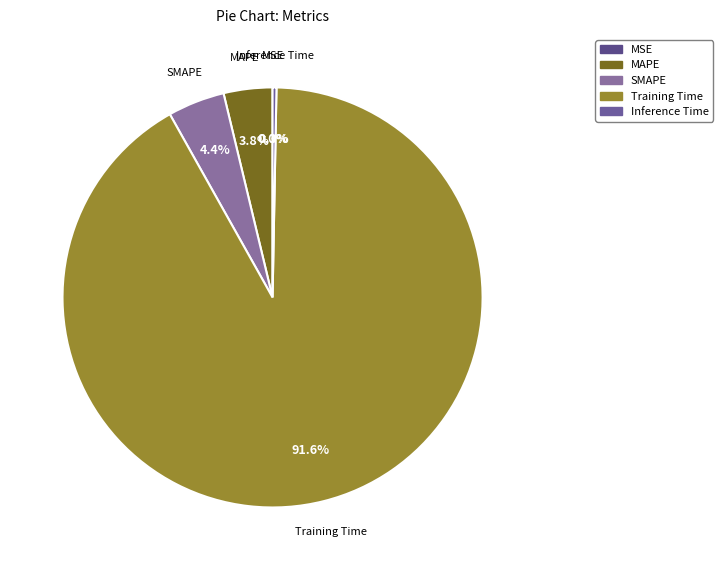

Do MSE and MAPE together represent more than half of the pie?

No